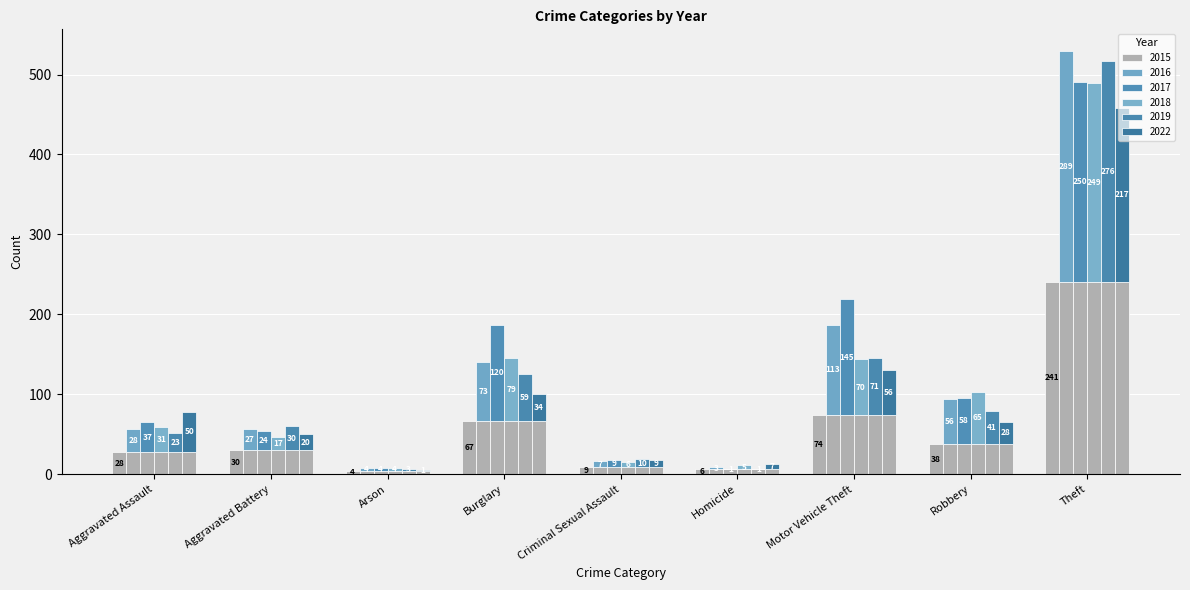

What is the value of the 2016 bar at the 9th from the left?

289